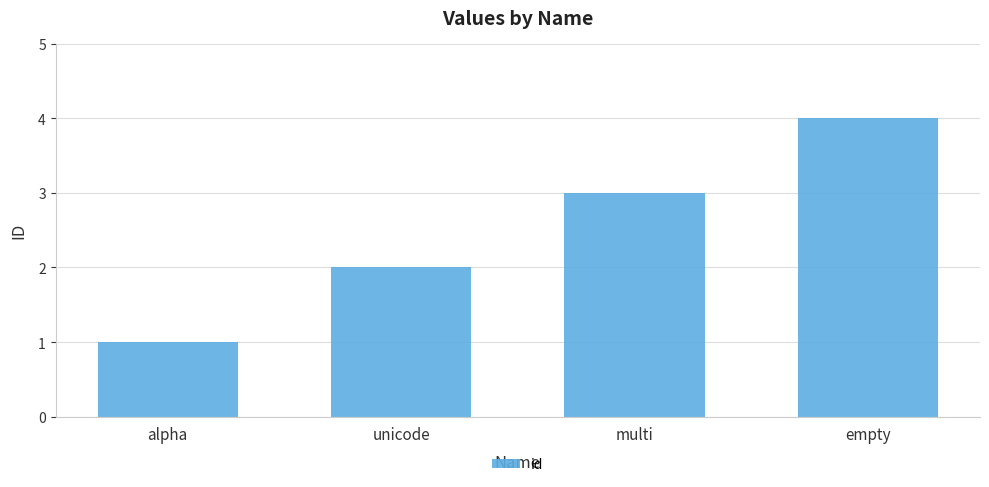

At which label is the value closest to 2?

unicode